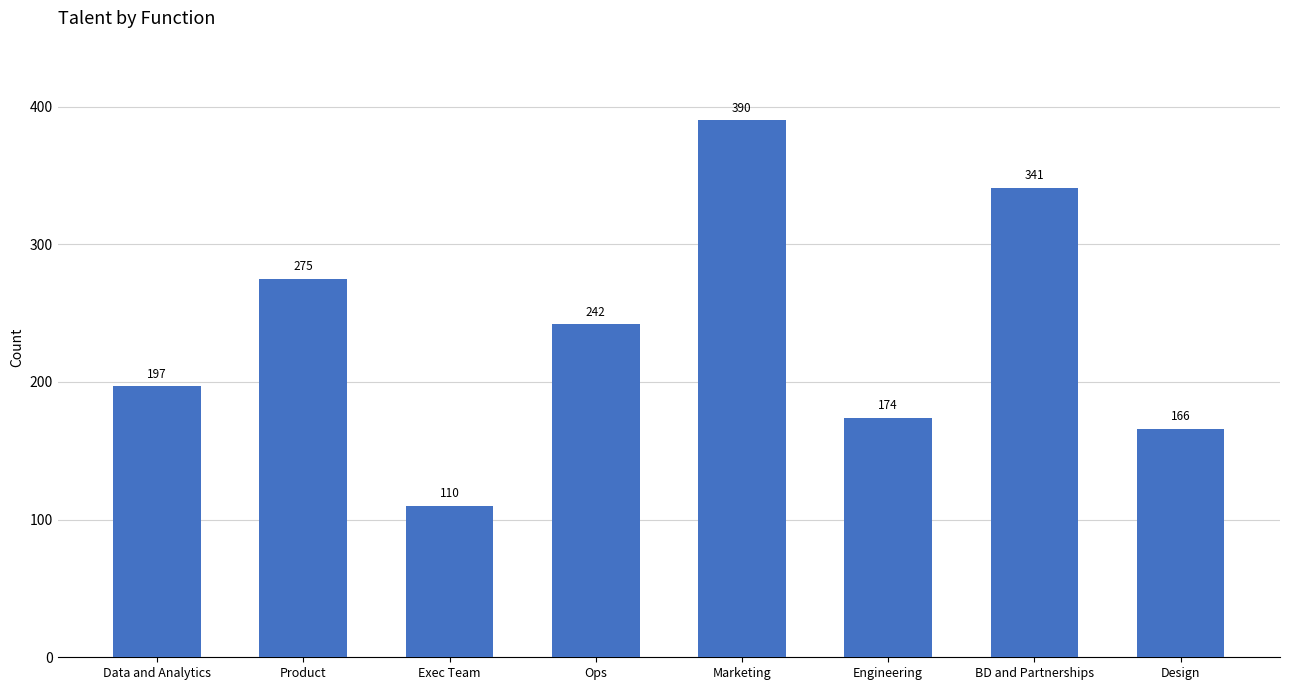

What is the ratio of the value at Engineering to the value at Design?

1.0